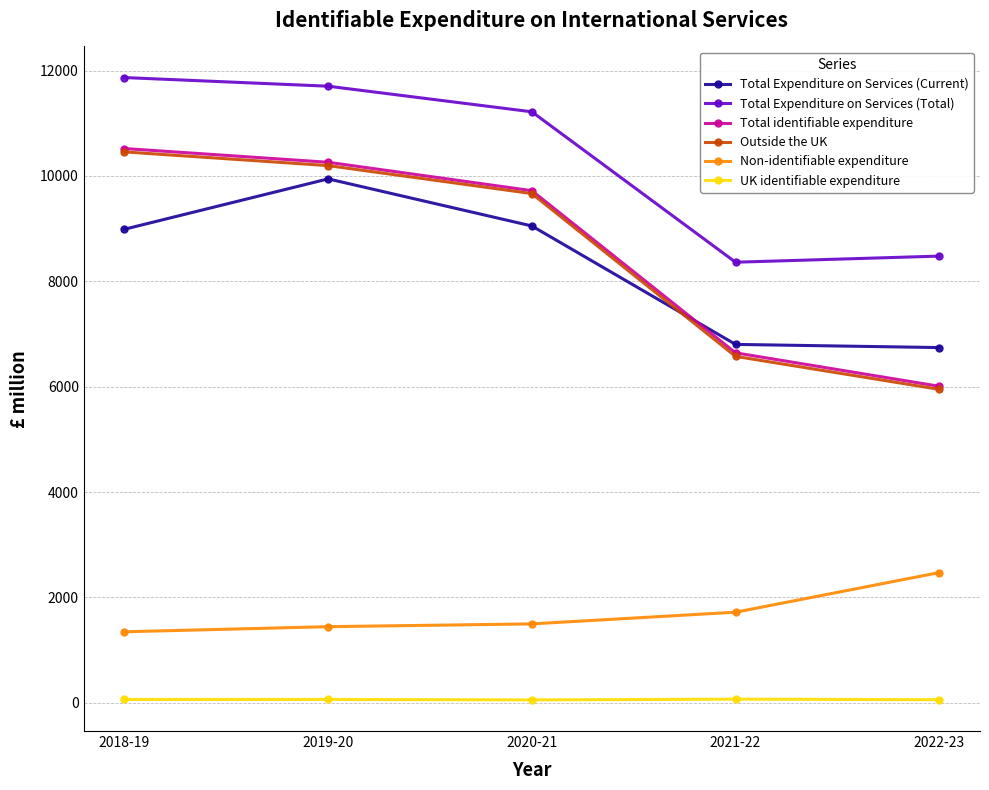

Count the number of categories in the chart.

5